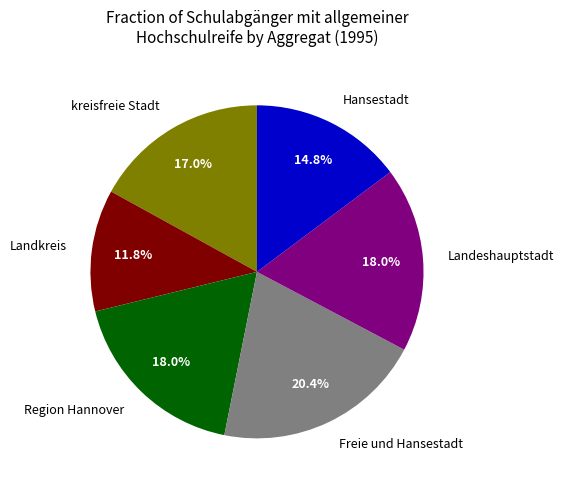

What portion of the pie excludes kreisfreie Stadt?

83.0%